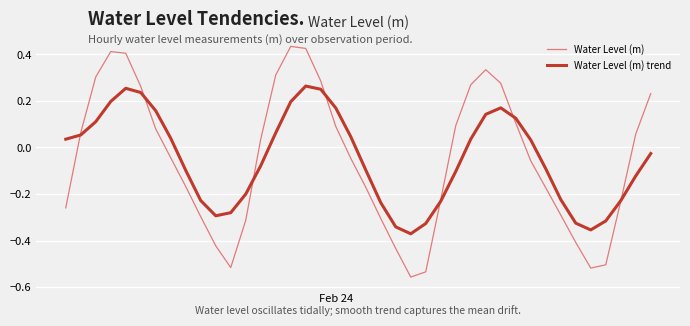

Rank the series by their maximum value, from highest to lowest.

Water Level (m), Water Level (m) trend